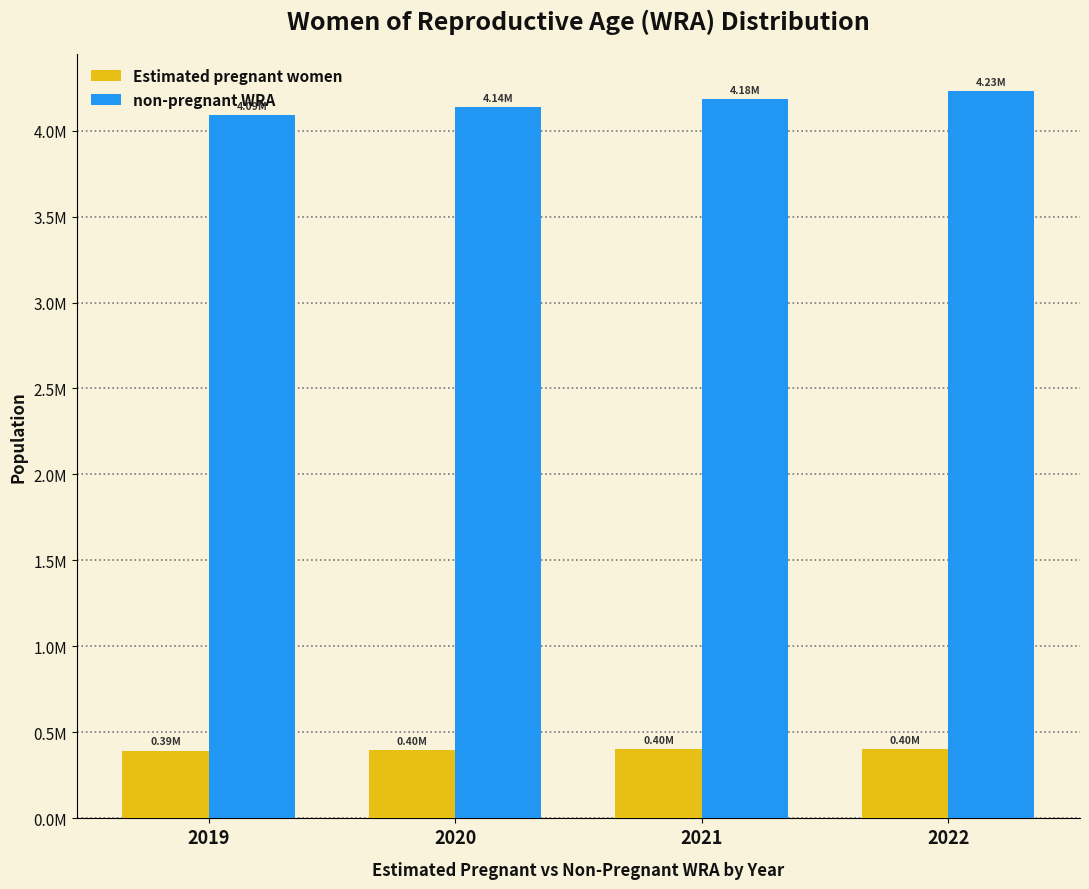

Is it true that non-pregnant WRA equals 1466405.9 at 2021?

False